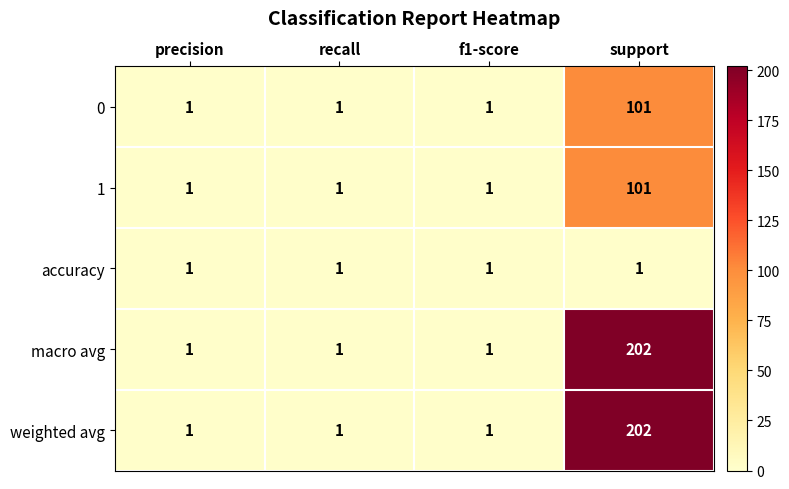

What is the total value across all series at f1-score?

5